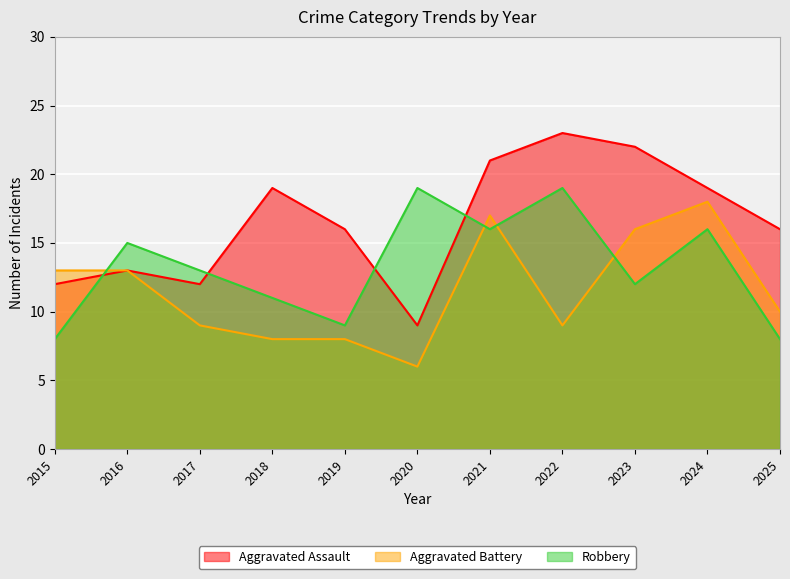

At which label does Aggravated Battery reach its peak?

2024